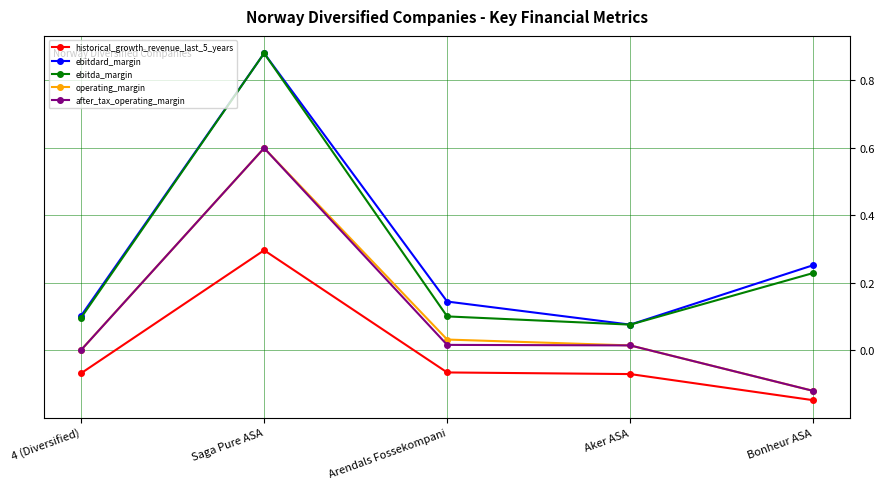

True or false: historical_growth_revenue_last_5_years has a value of -0.0 at Aker ASA.

False